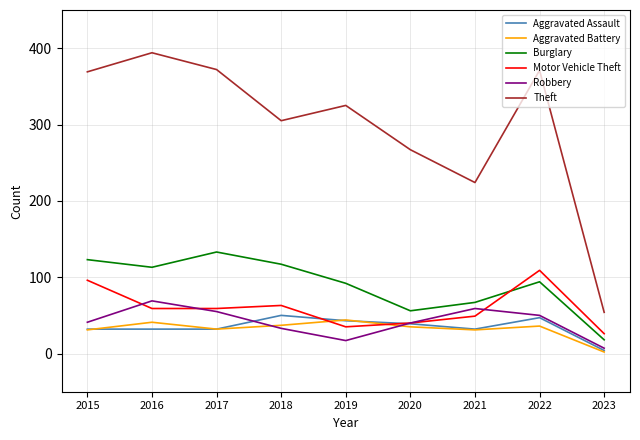

True or false: Burglary has a value of 174 at 2017.

False